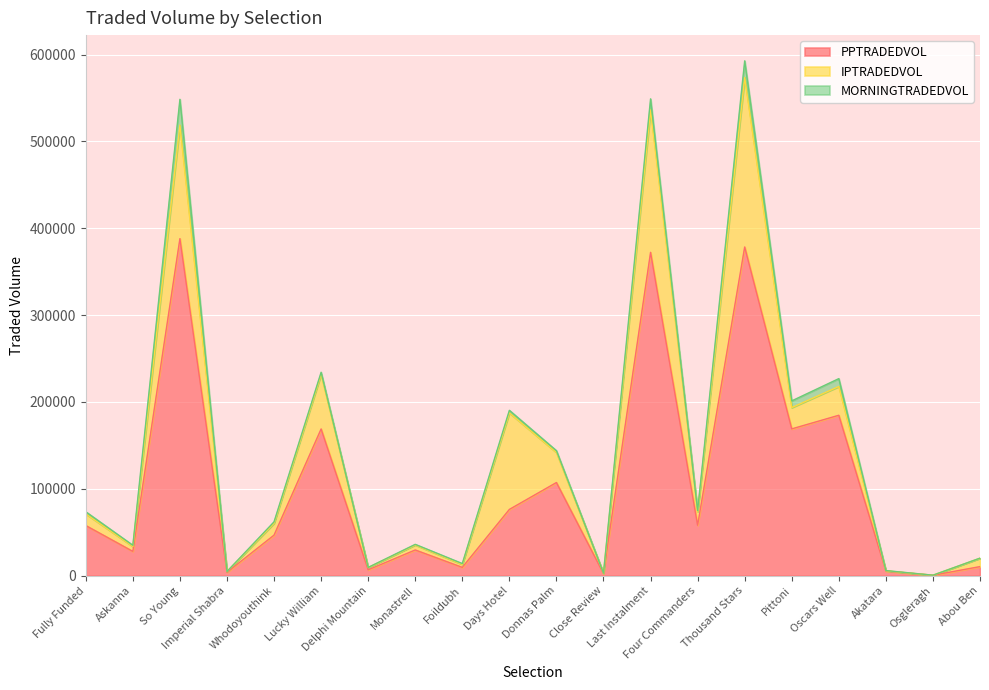

At which category is the sum across all series the highest?

Thousand Stars